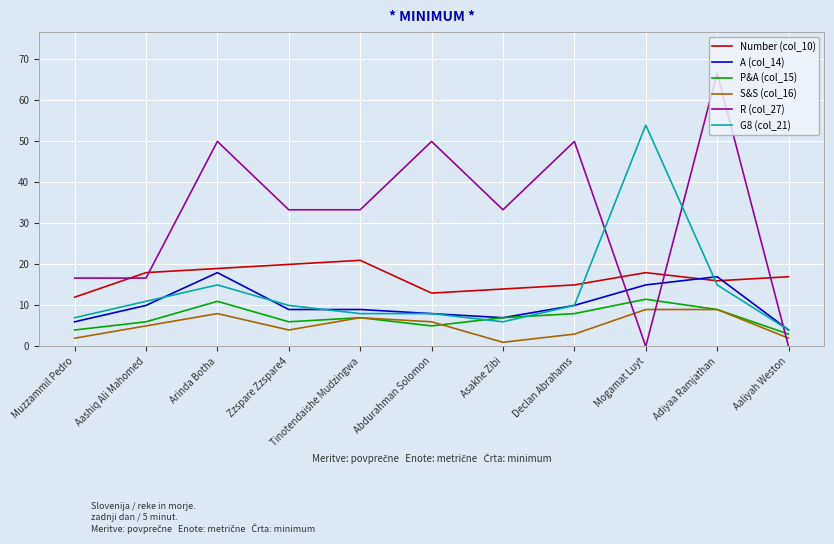

Rank the series by their maximum value, from lowest to highest.

S&S (col_16), P&A (col_15), A (col_14), Number (col_10), G8 (col_21), R (col_27)